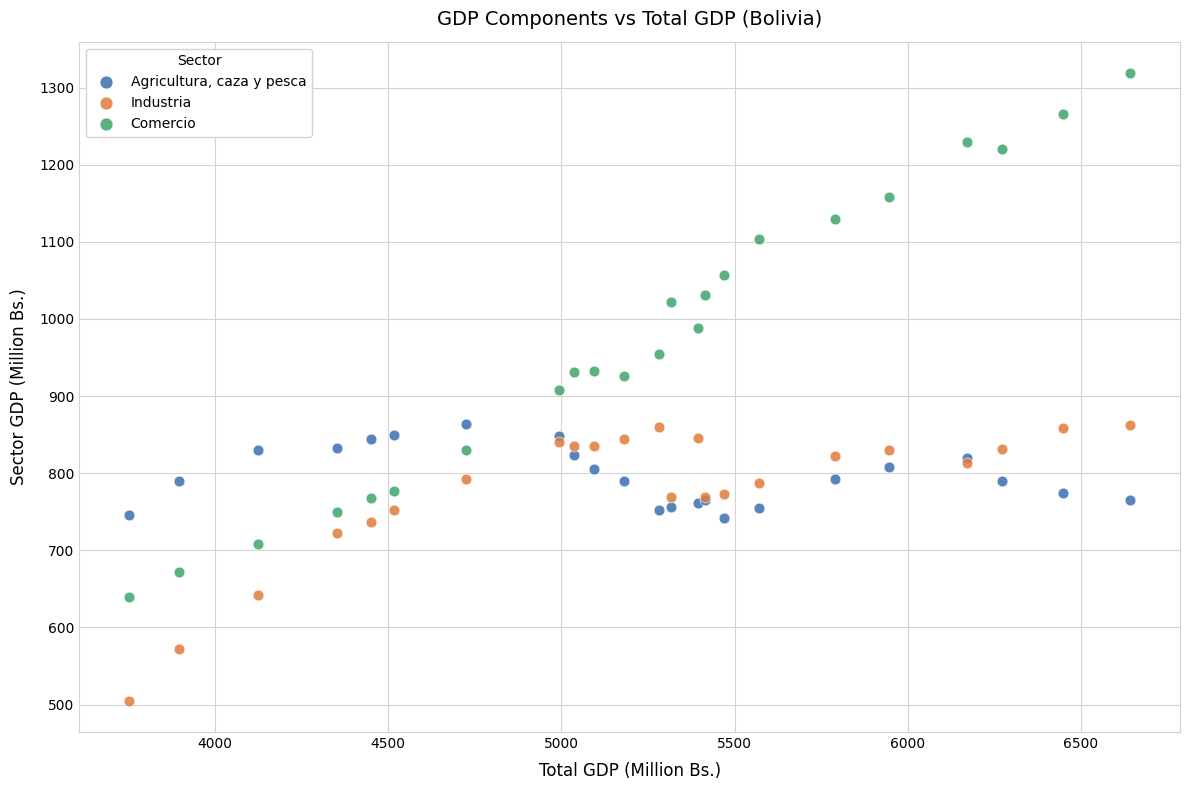

In the Industria series, what Y value is closest to 683?

722.1